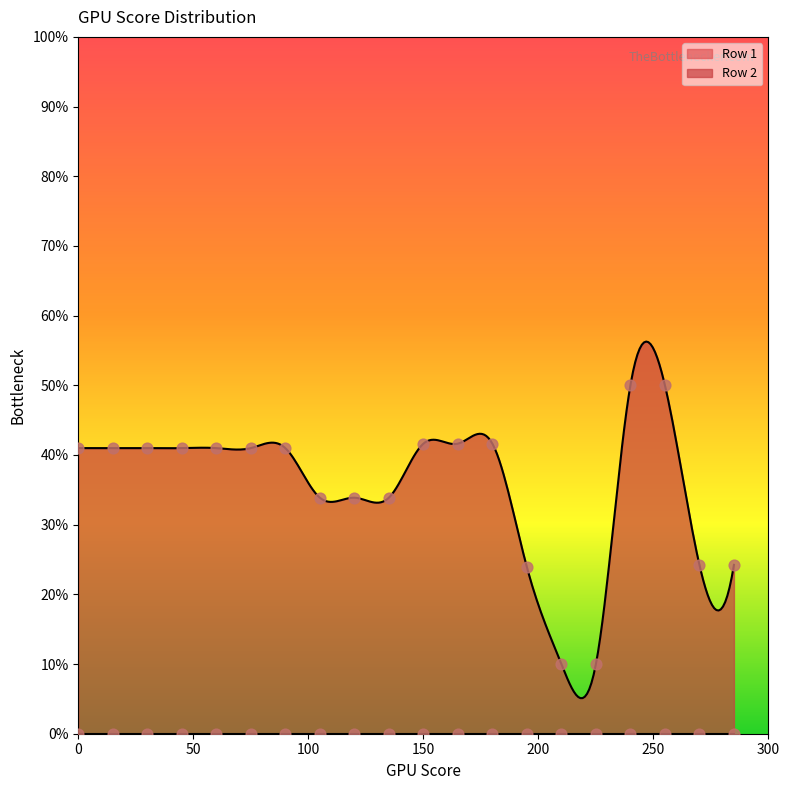

What is the ratio of the value at 270 to the value at 90?

0.6